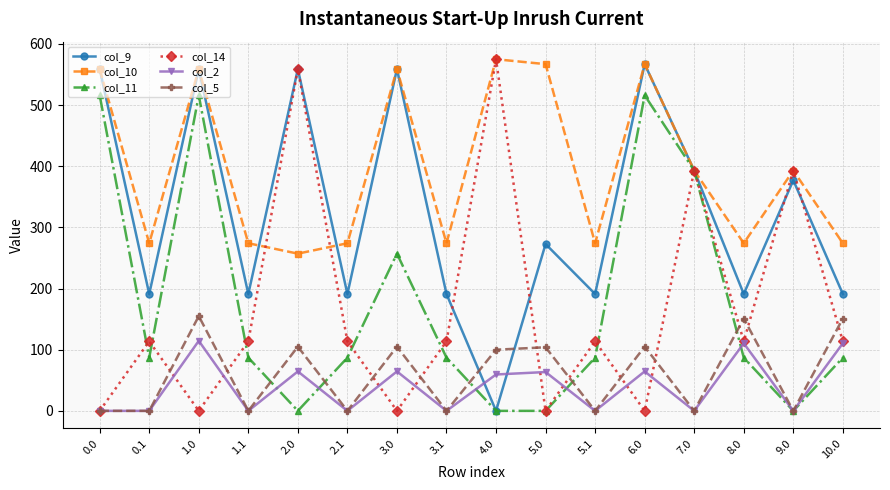

What position from the left is 7.0?

13